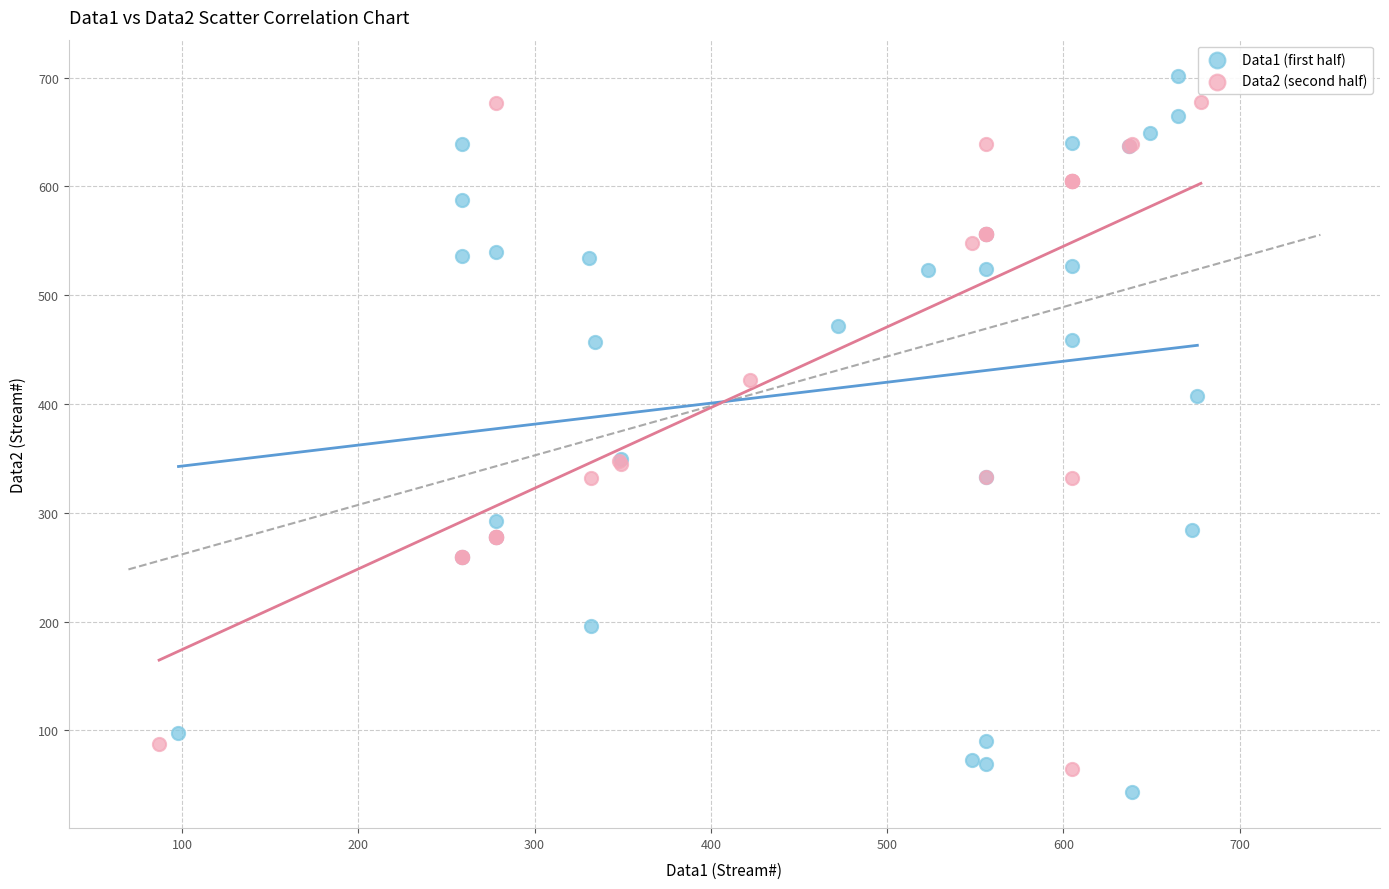

Which series has the widest spread of Y values?

Data1 (first half)